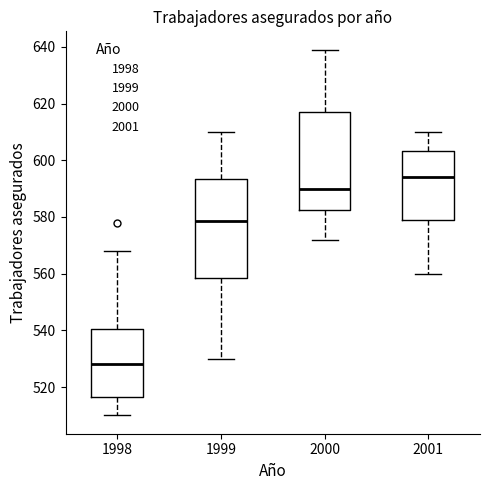

Reading left to right, read every box against the y-axis: the position of its median line, the range the box covers, and the ends of its whiskers. The values are not printed on the chart, so give them approximately, as read against the axis.

1998: median 528, box 516 to 540, whiskers 510 to 568
1999: median 578, box 558 to 594, whiskers 530 to 610
2000: median 590, box 582 to 618, whiskers 572 to 640
2001: median 594, box 578 to 604, whiskers 560 to 610